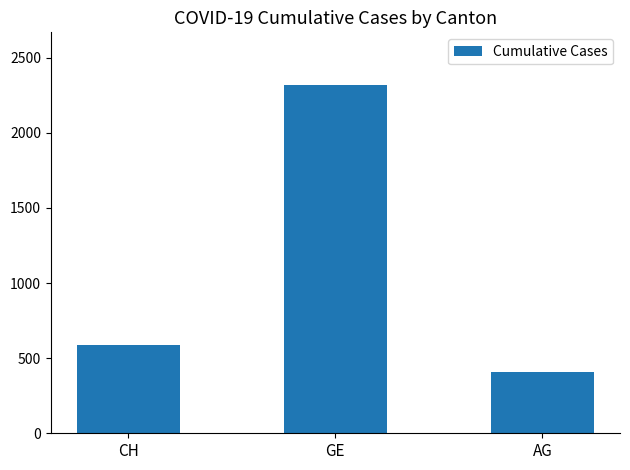

What is the label of the 2nd bar from the right?

GE